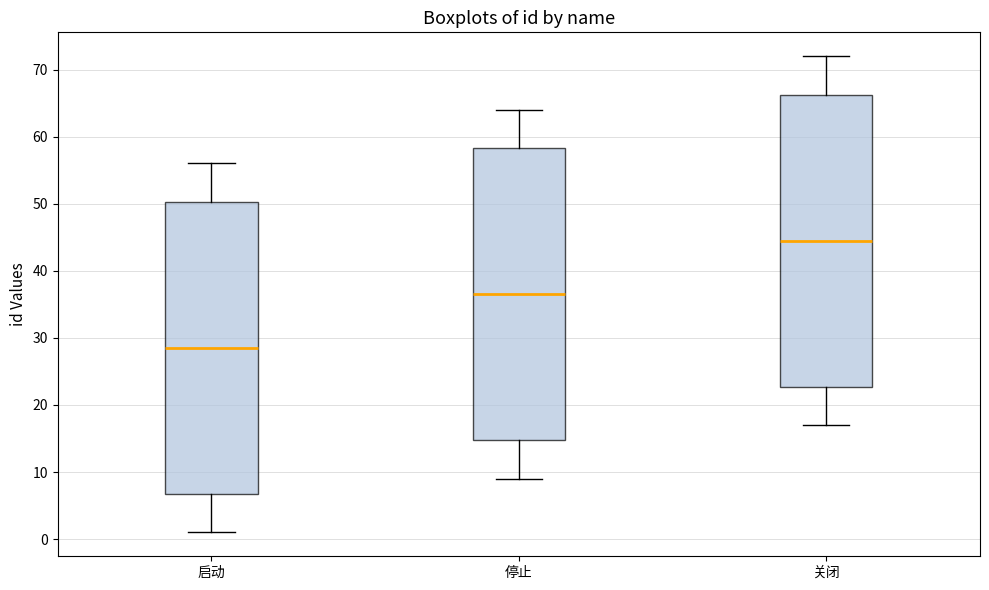

Reading left to right, read every box against the y-axis: the position of its median line, the range the box covers, and the ends of its whiskers. The values are not printed on the chart, so give them approximately, as read against the axis.

启动: median 29, box 7 to 50, whiskers 1 to 56
停止: median 37, box 15 to 58, whiskers 9 to 64
关闭: median 45, box 23 to 66, whiskers 17 to 72